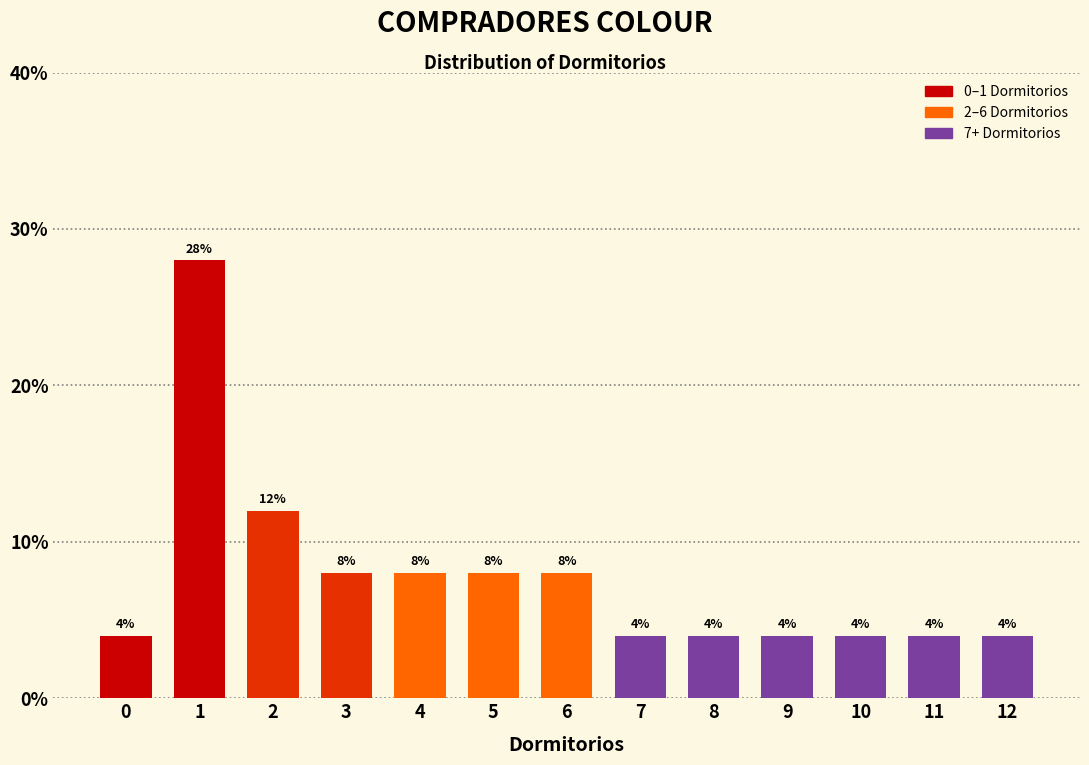

Reading right to left, extract all data points from this chart.

12=4.0	11=4.0	10=4.0	9=4.0	8=4.0	7=4.0	6=8.0	5=8.0	4=8.0	3=8.0	2=12.0	1=28.0	0=4.0